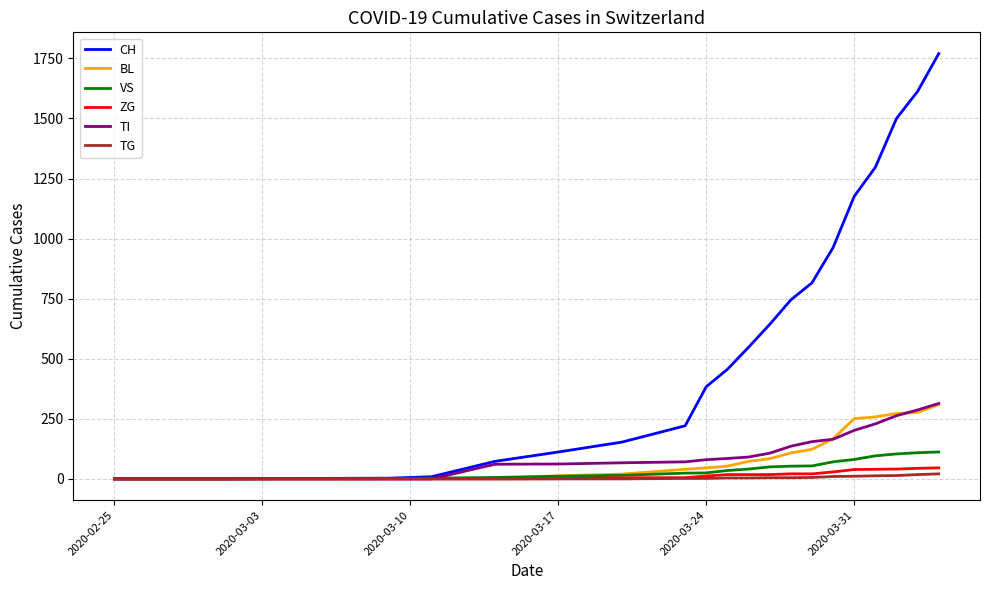

What is the maximum value for CH?

1770